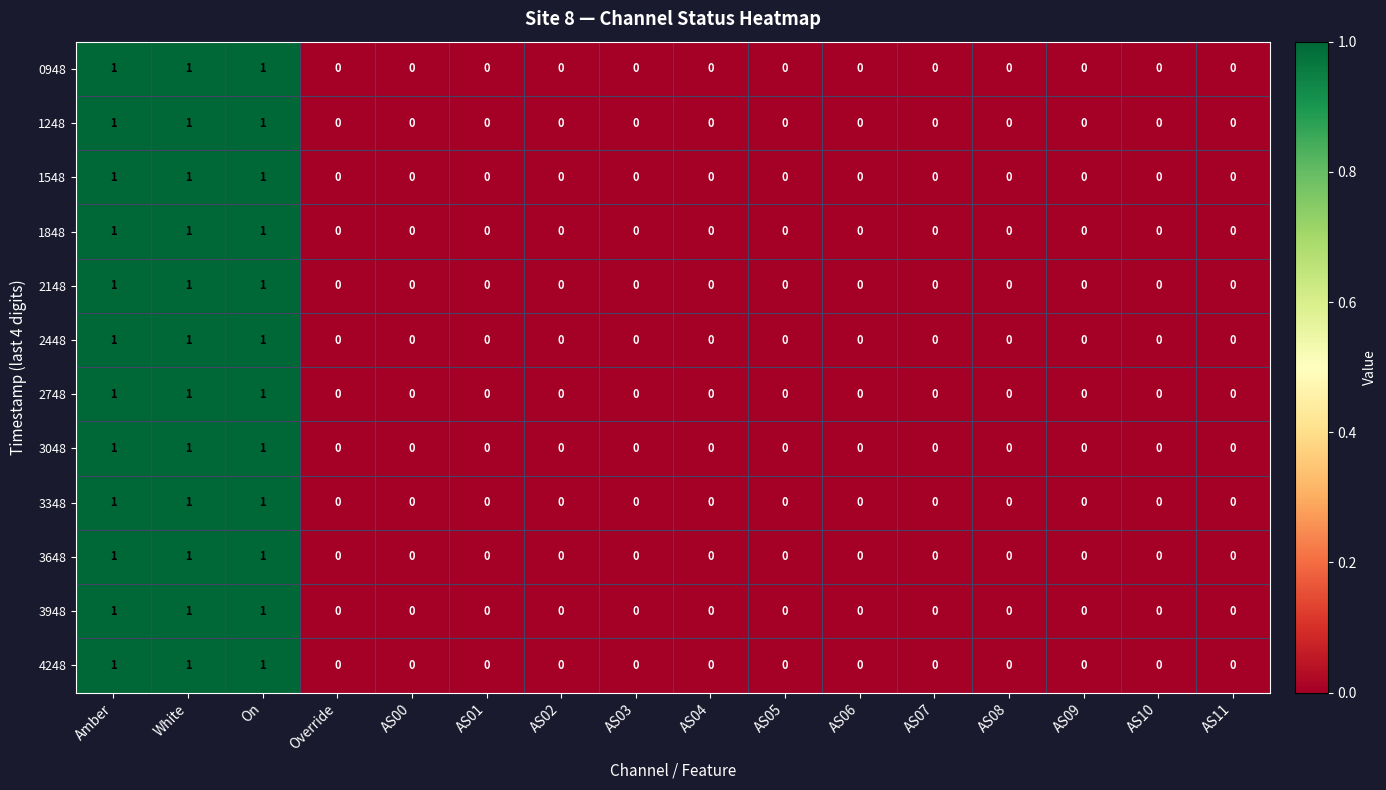

Is it true that 4248 equals 1 at AS08?

False